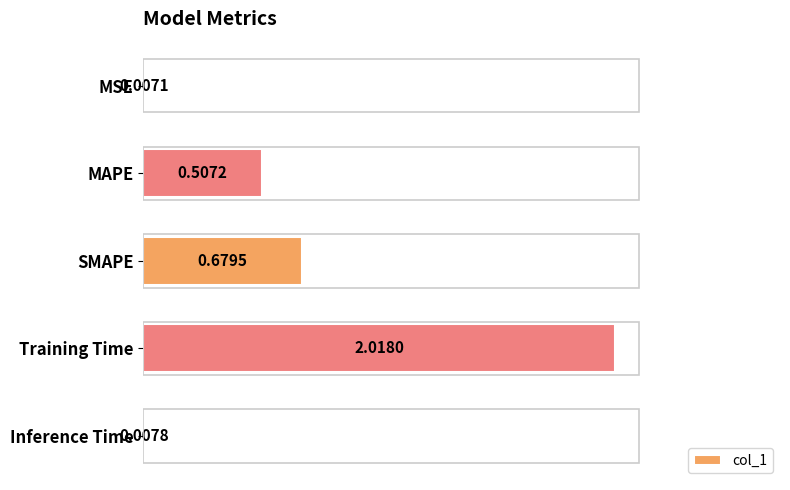

Between Training Time and MSE, which is larger?

Training Time